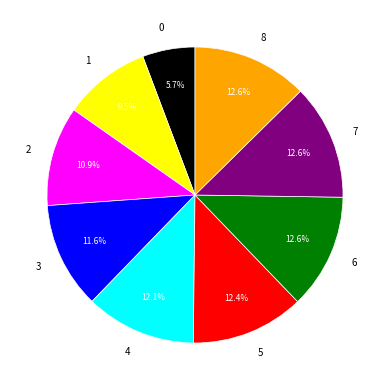

Count the number of slices in the pie.

9